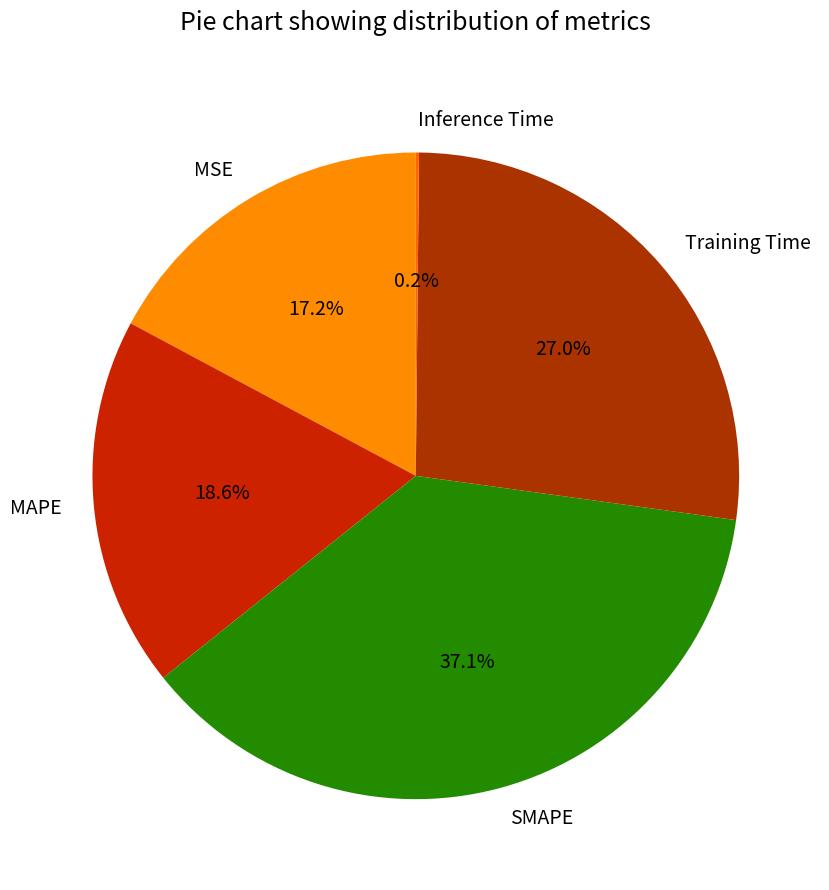

The SMAPE slice represents 24% of the pie. True or false?

False